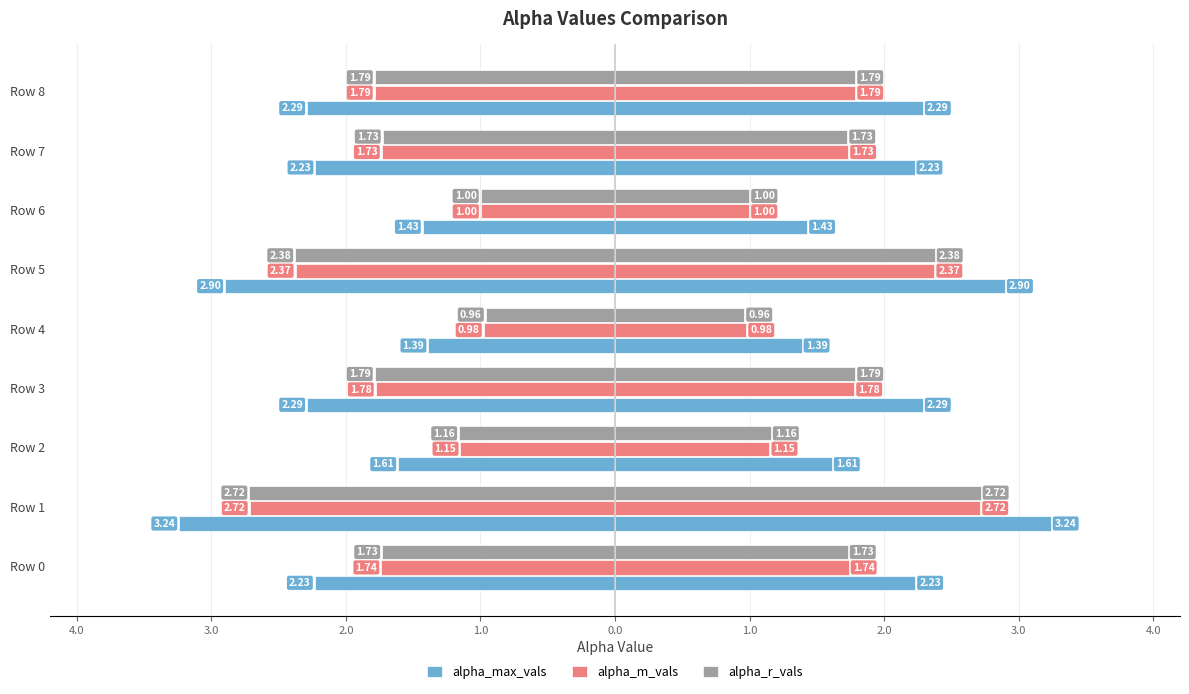

Between Row 7 and Row 8, which series saw the biggest shift?

alpha_max_vals